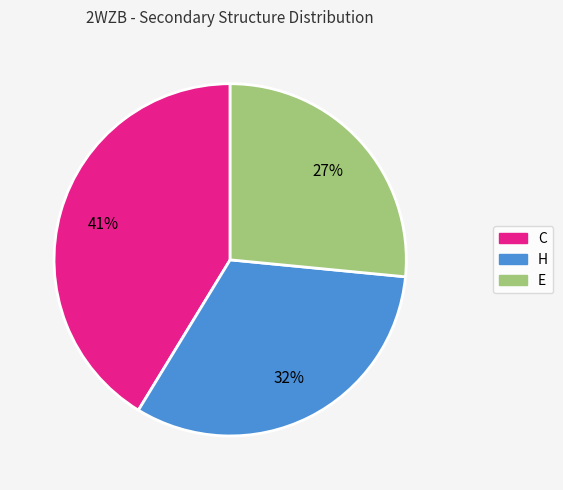

How many slices are in this pie chart?

3